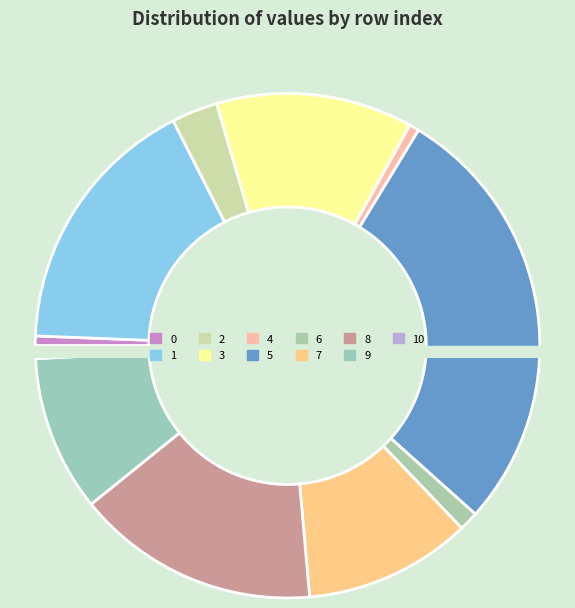

Is it true that 0 is 13% of the pie?

False